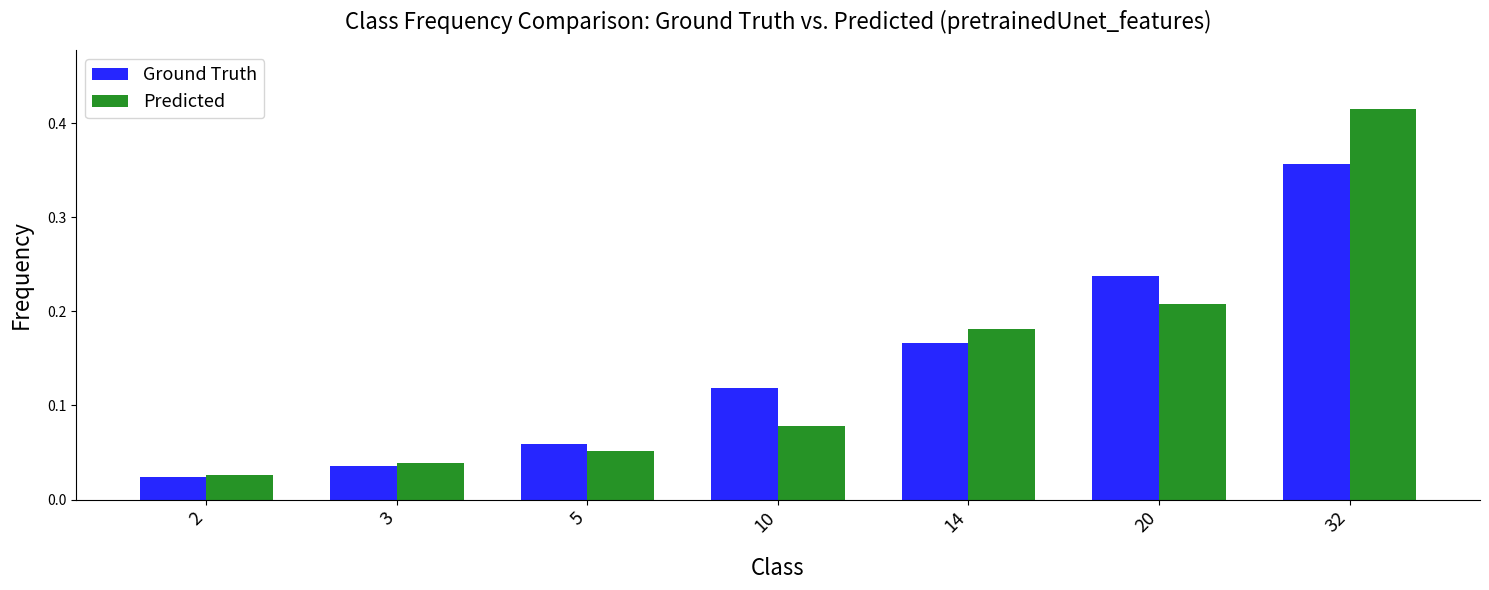

At which category is the sum across all series the highest?

32